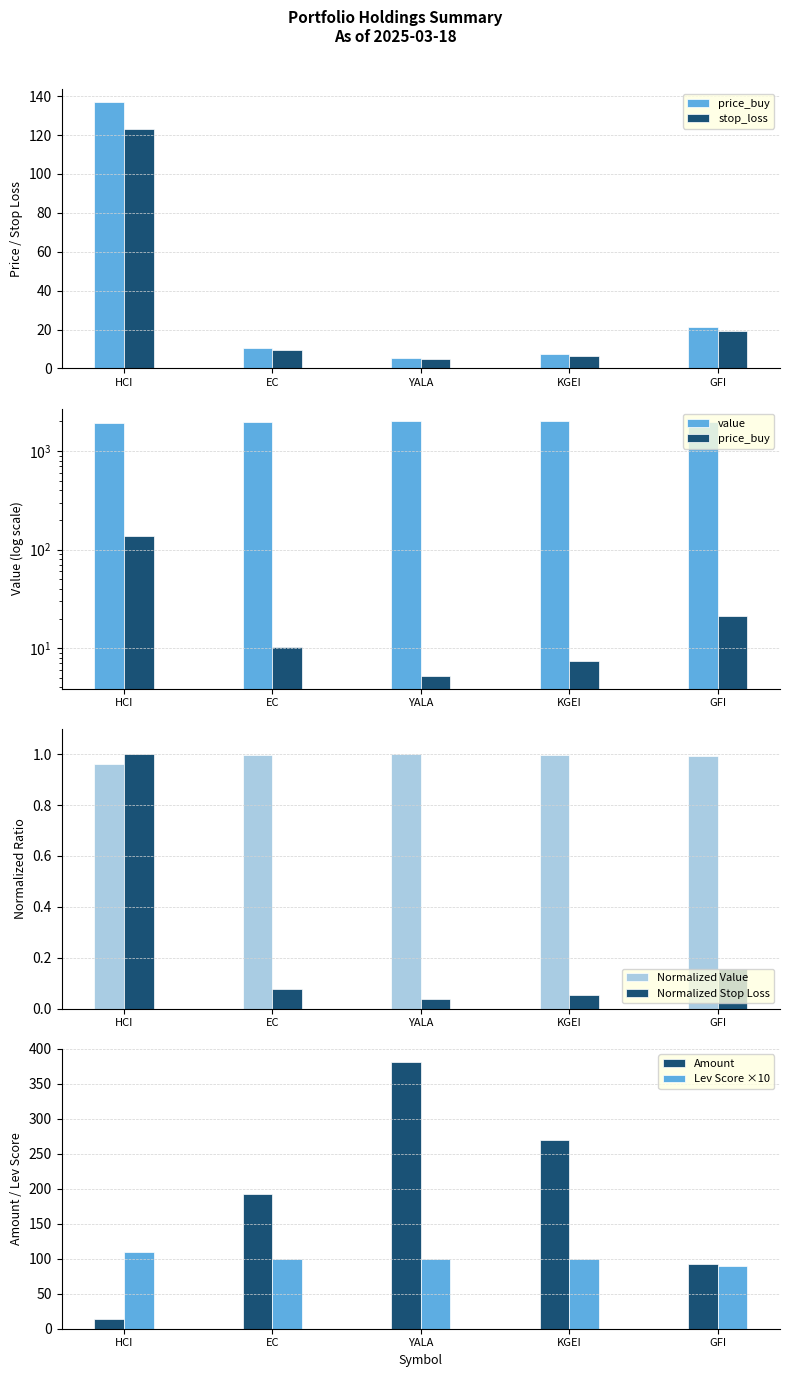

How many values in the amount series exceed 193?

2